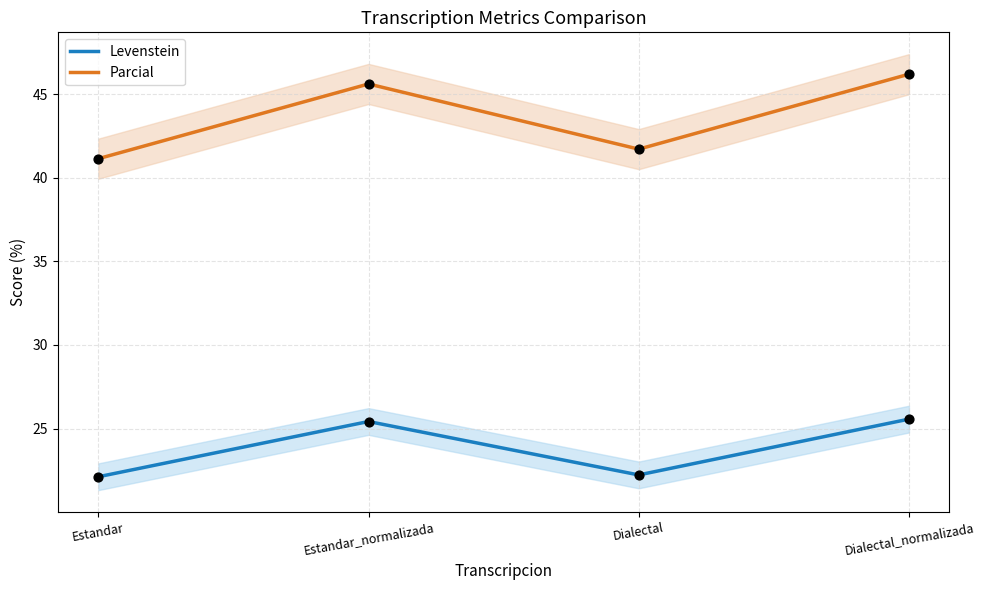

At which category is the sum across all series the highest?

Dialectal_normalizada